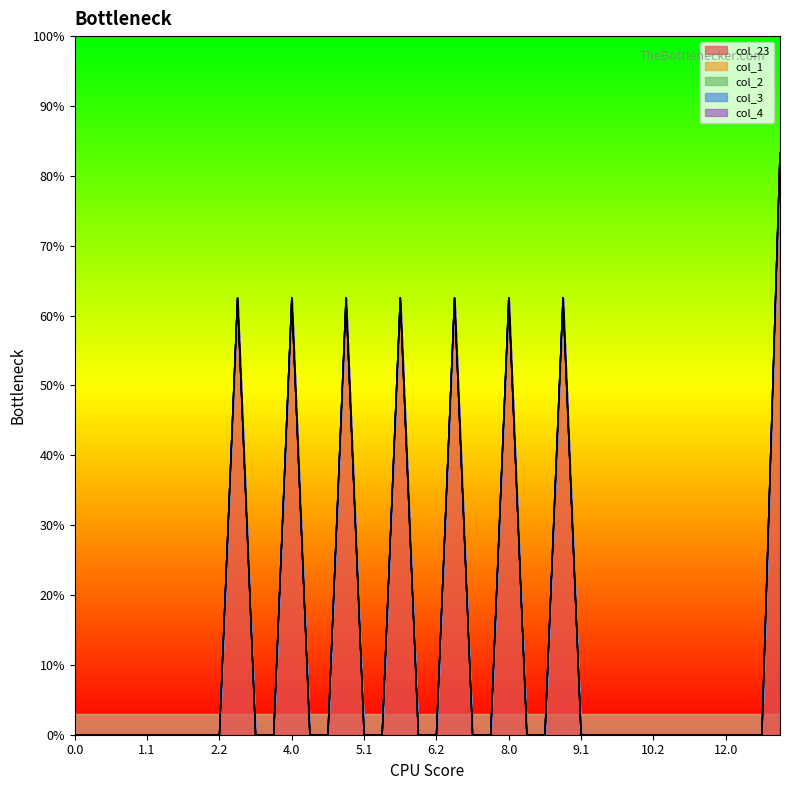

Does the chart display data point markers on the line(s)?

No